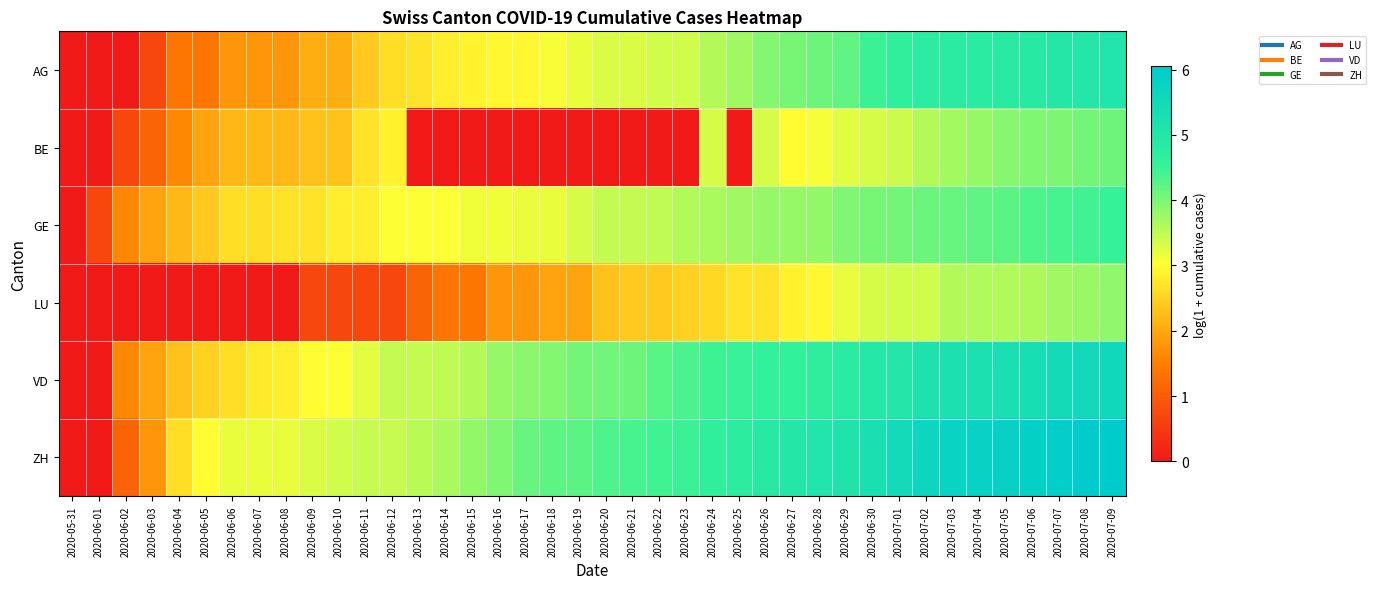

At which category is the sum across all series the highest?

2020-07-09